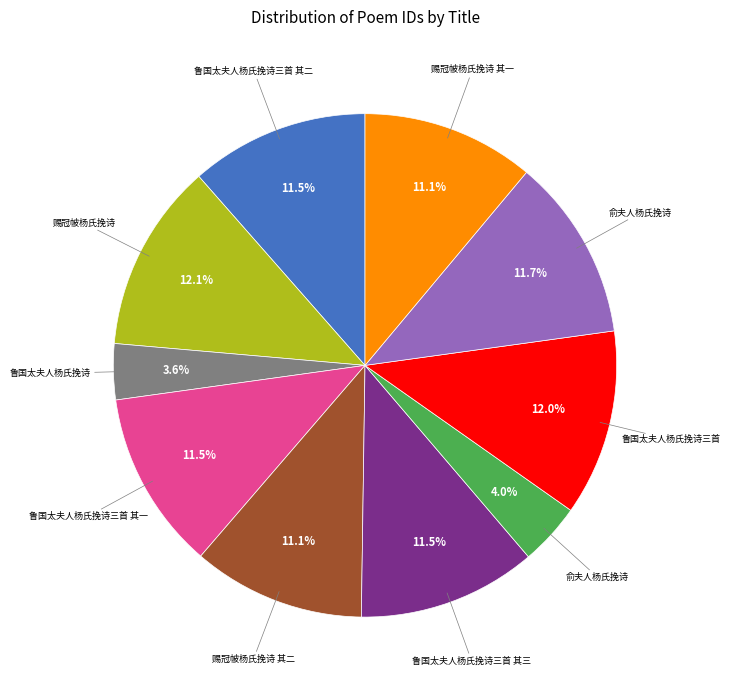

How many slices are in this pie chart?

10